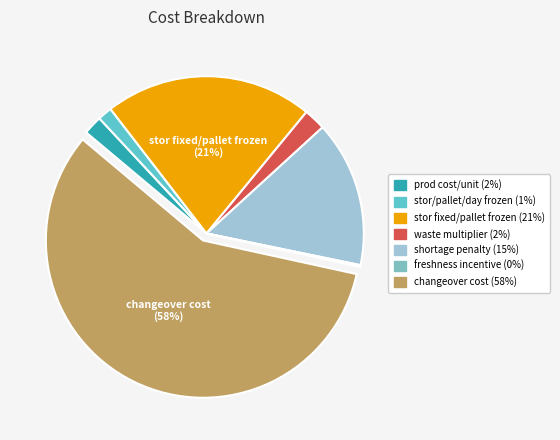

Which slice represents more than half of the pie?

changeover_cost_per_start